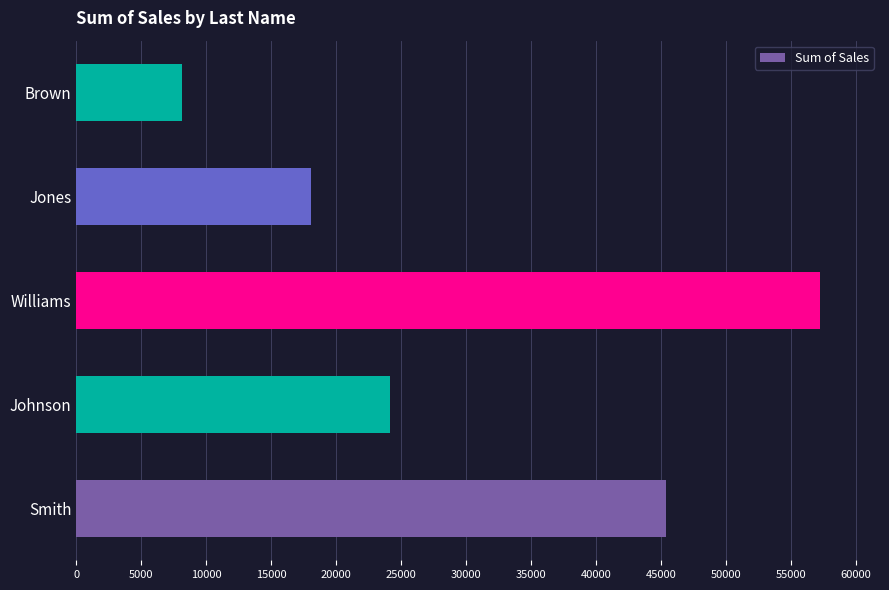

Reading top to bottom, what are all the values shown in this chart?

8120	18036	57251	24147	45370